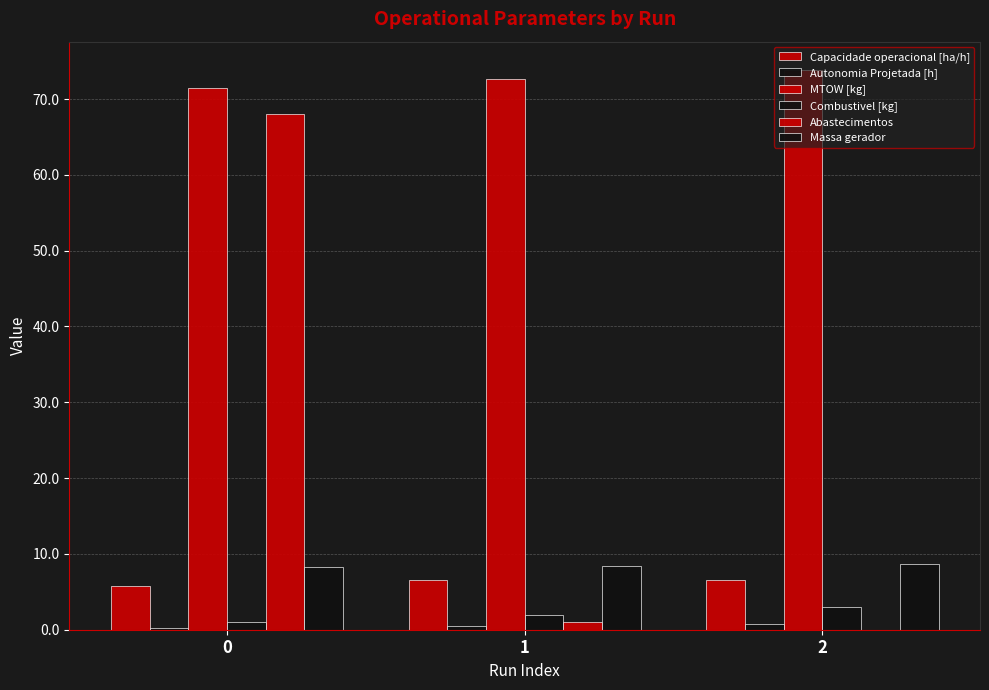

Count the Combustivel [kg] values in the range 1 to 3.

3